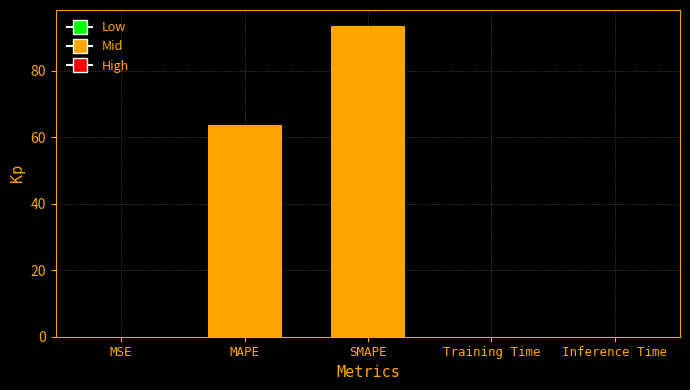

Which has a higher value, SMAPE or MSE?

SMAPE